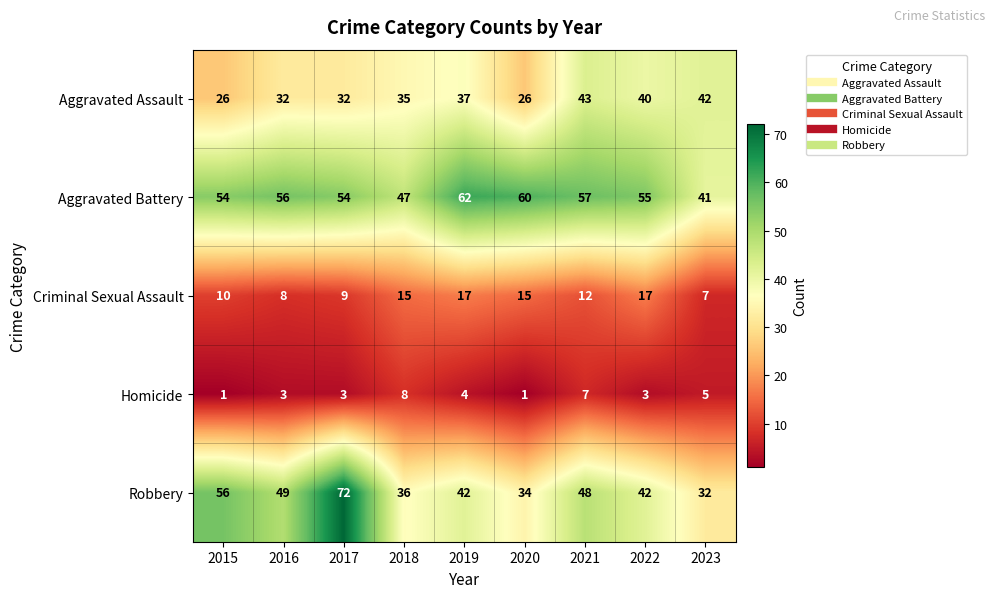

Is it true that Aggravated Assault equals 42 at 2023?

True